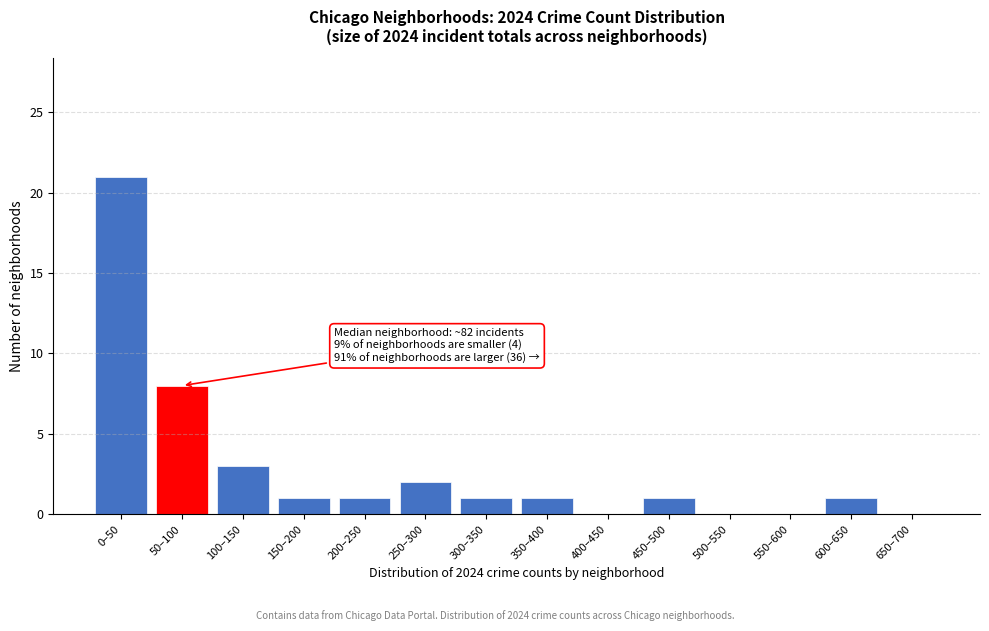

Reading left to right, what are all the values shown in this chart?

0–50=21	50–100=8	100–150=3	150–200=1	200–250=1	250–300=2	300–350=1	350–400=1	400–450=0	450–500=1	500–550=0	550–600=0	600–650=1	650–700=0